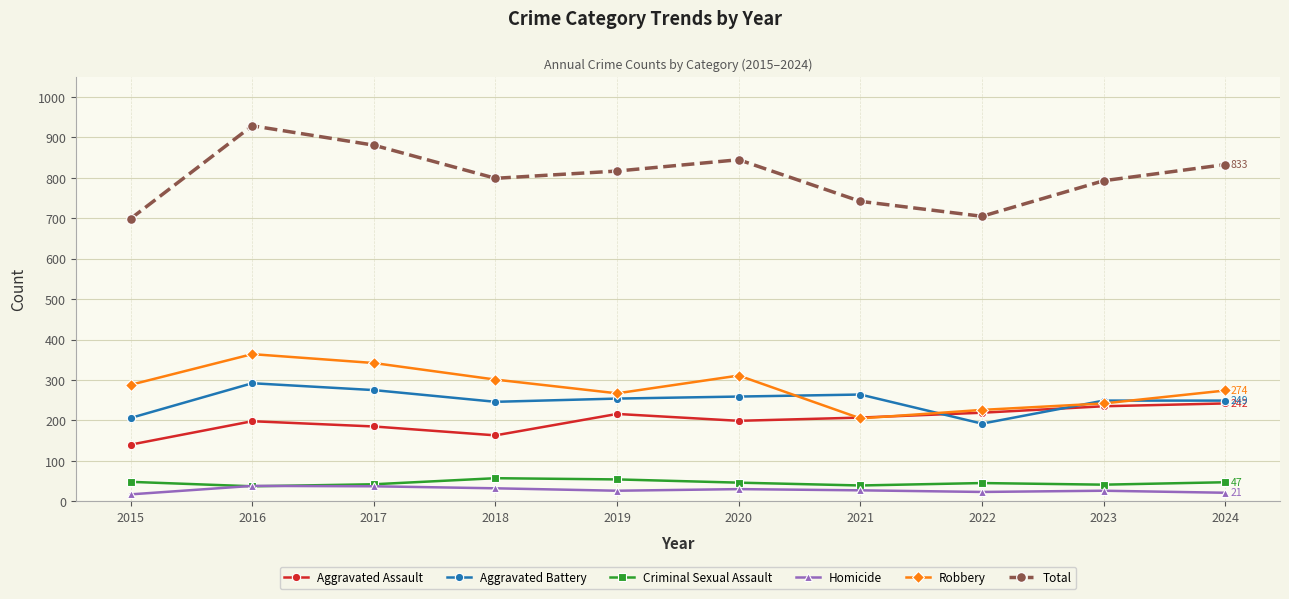

What is the difference between the highest and lowest values at 2018?

767